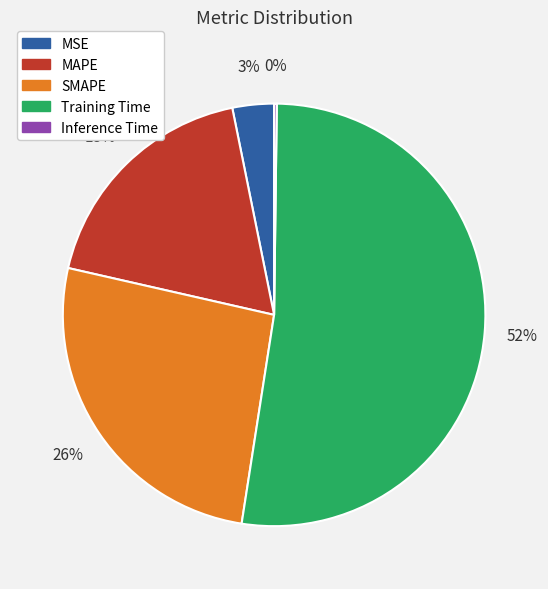

What is the largest slice in the pie chart?

Training Time